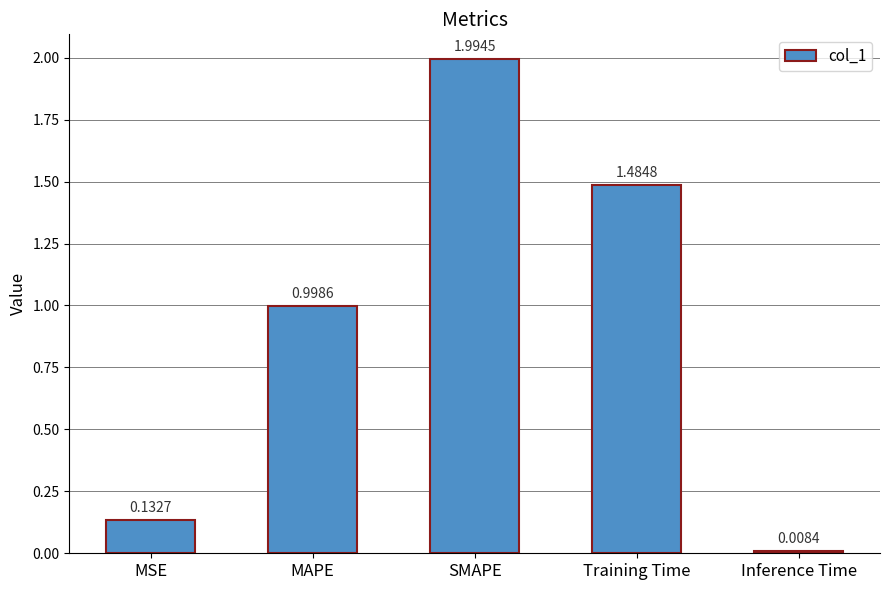

What is the label of the 2nd bar from the right?

Training Time